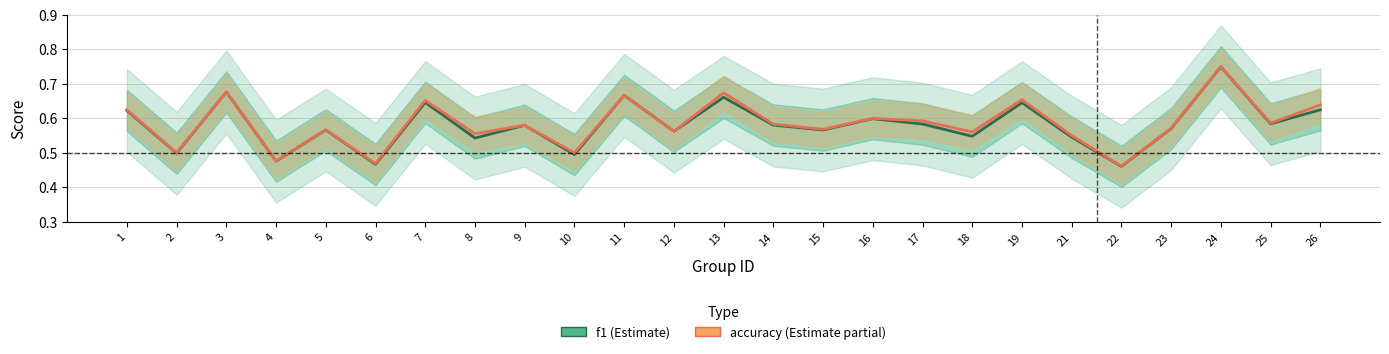

Count the number of data series in this chart.

2